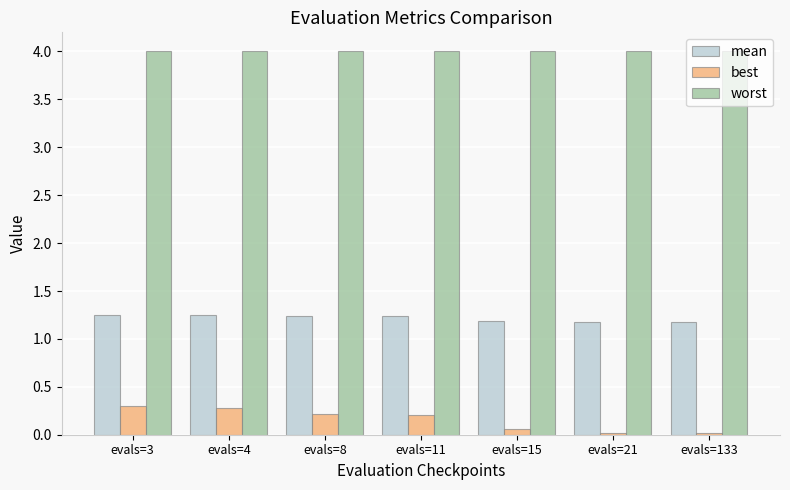

At how many categories does at least one series exceed 2?

7